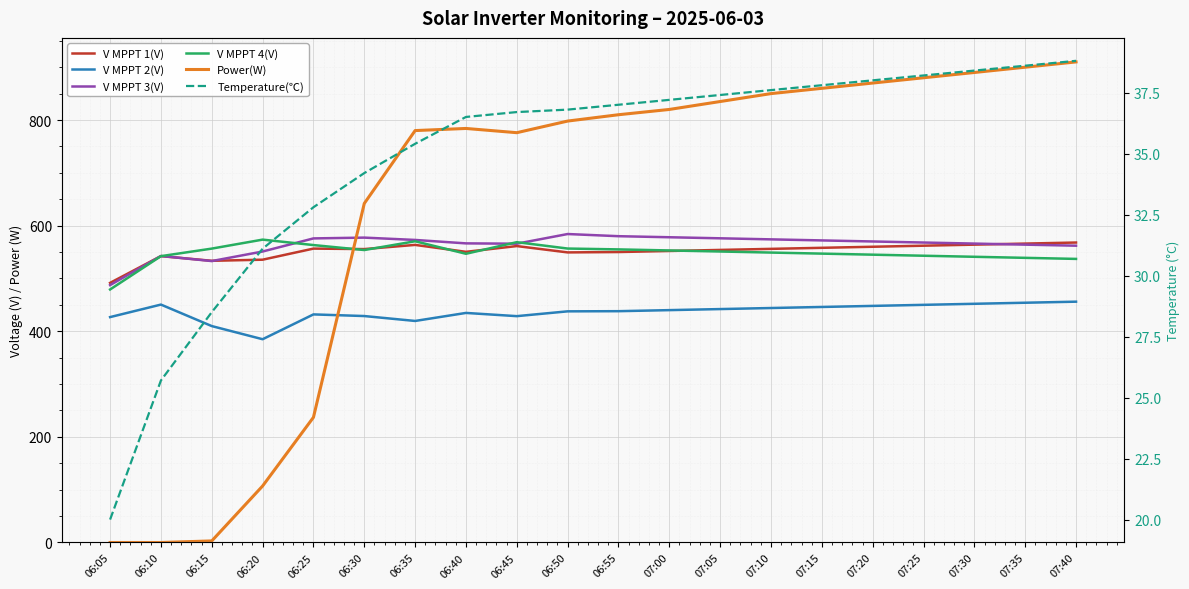

What is the label of the 20th point from the right?

06:05